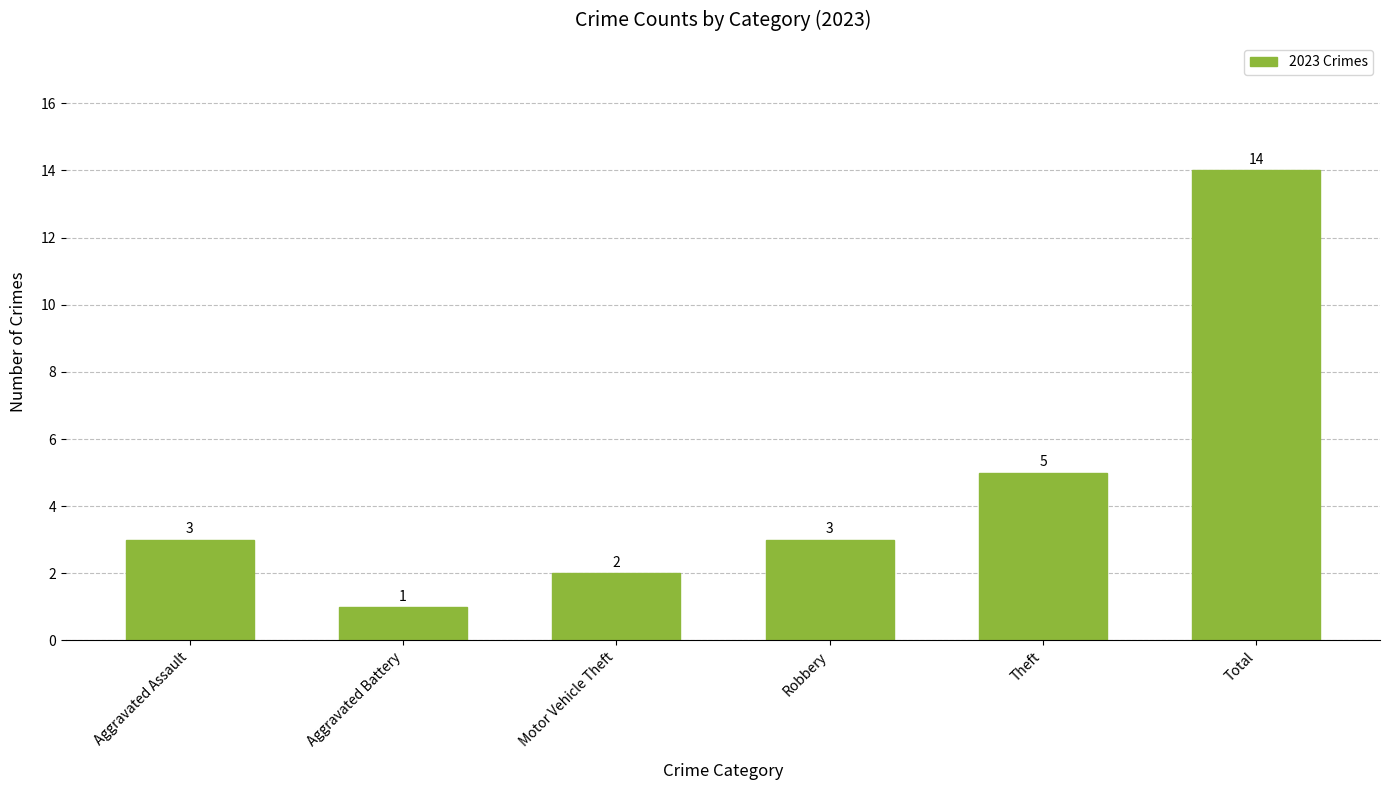

Reading right to left, transcribe all the data shown in this chart.

Total=14	Theft=5	Robbery=3	Motor Vehicle Theft=2	Aggravated Battery=1	Aggravated Assault=3